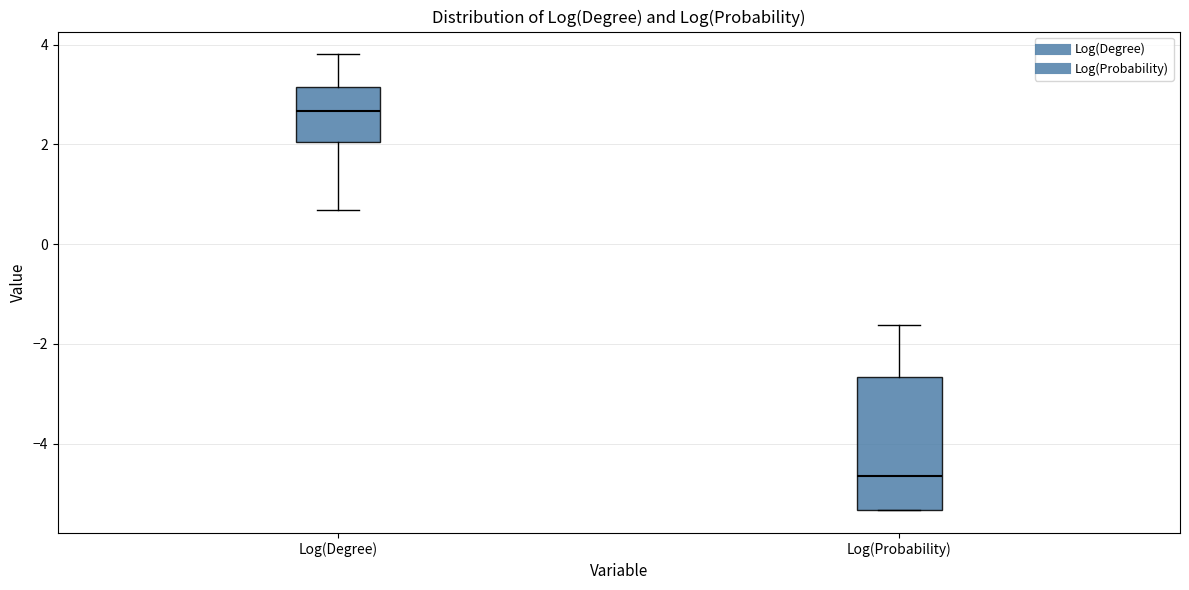

Reading left to right, transcribe this box plot: for each box, give where its median line is, the range the box spans, and where its two whiskers end, as read against the y-axis. The values are not printed on the chart, so give them approximately, as read against the axis.

Log(Degree): median 2.6, box 2.0 to 3.2, whiskers 0.6 to 3.8
Log(Probability): median -4.6, box -5.4 to -2.6, whiskers -5.4 to -1.6